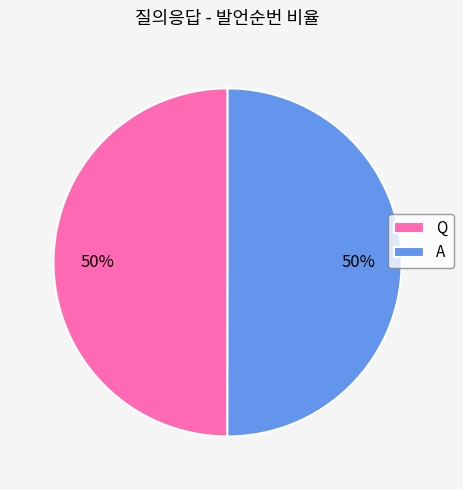

How many segments does this pie chart have?

2